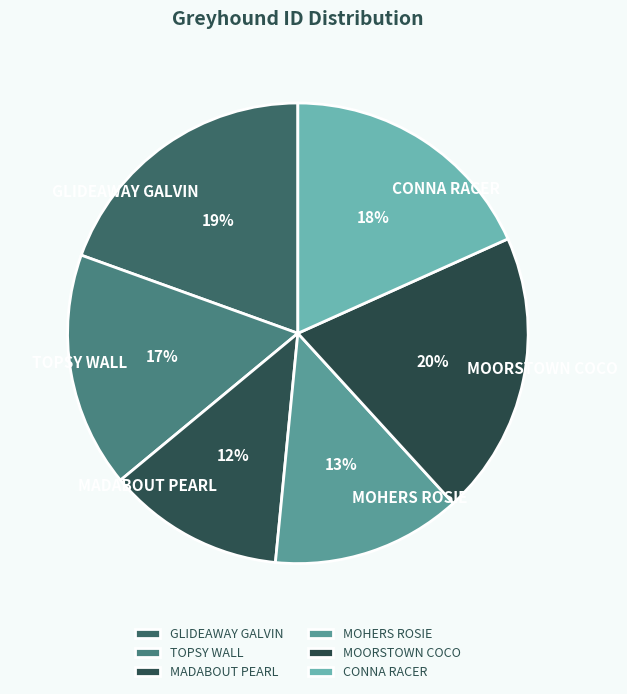

To the nearest percent, what is the combined percentage of TOPSY WALL and GLIDEAWAY GALVIN?

36%